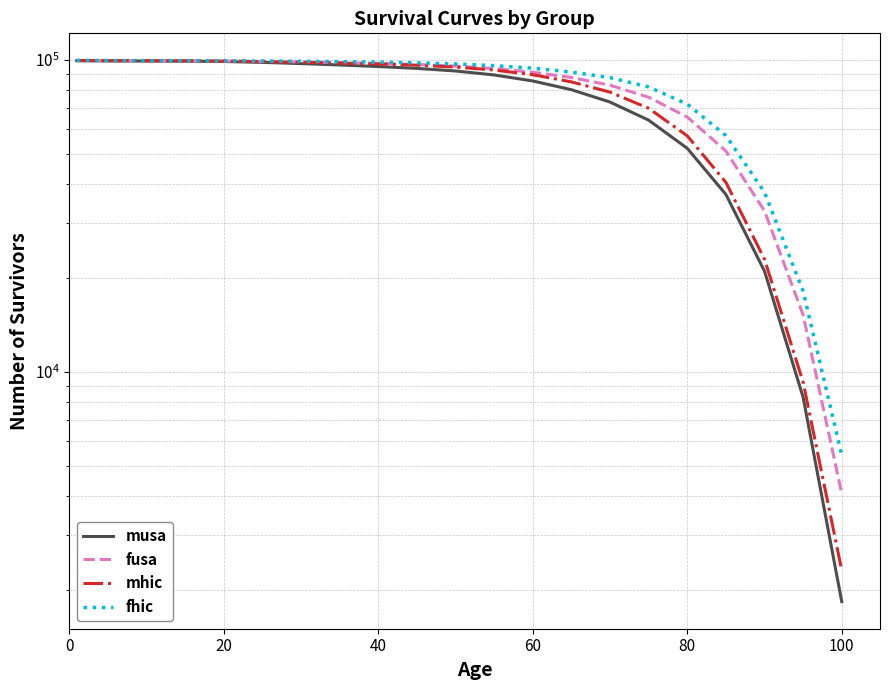

The value of fhic at 40 is 144748.2. True or false?

False